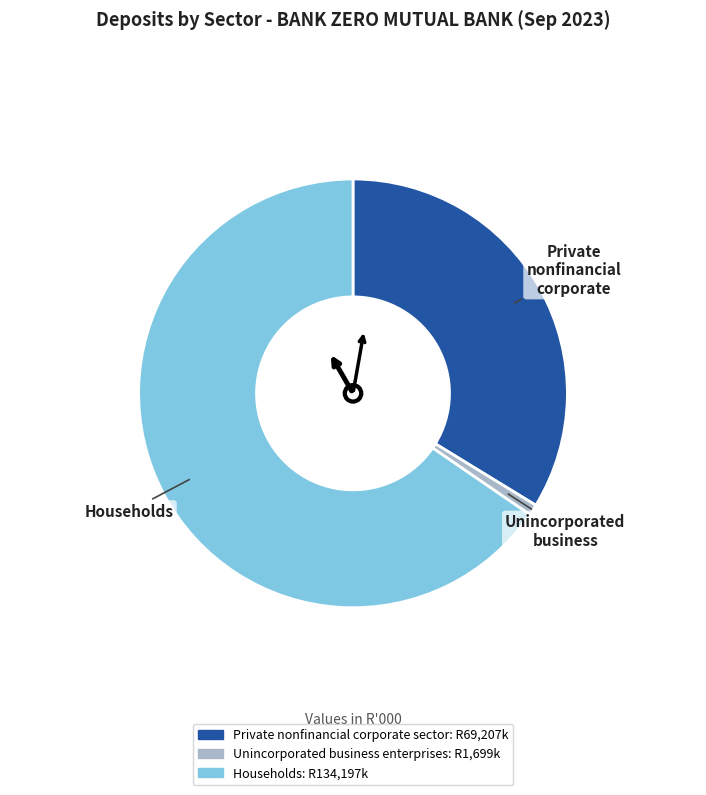

Does any single category account for the majority?

Yes